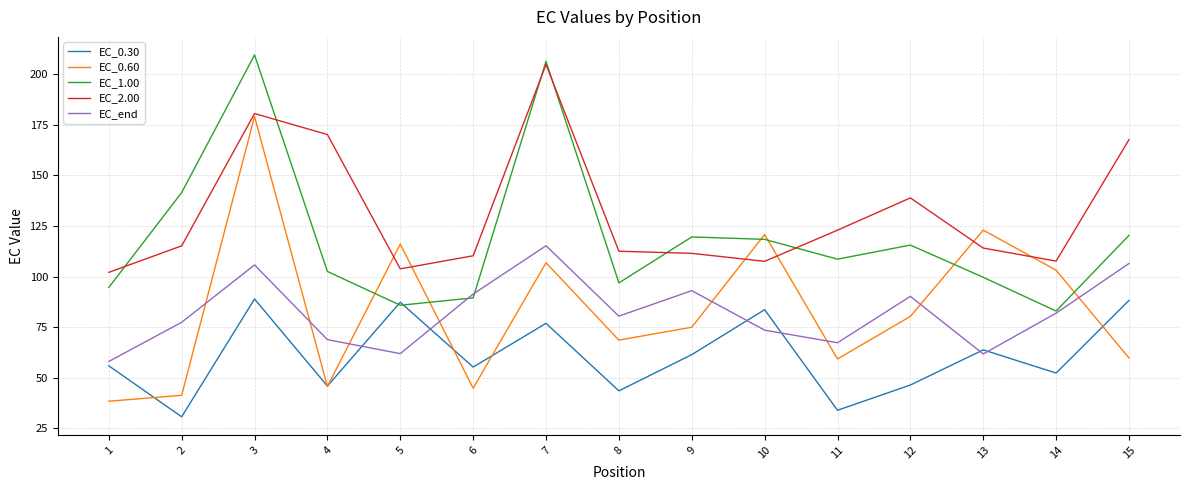

What are all the series names shown in the legend?

EC_0.30, EC_0.60, EC_1.00, EC_2.00, EC_end